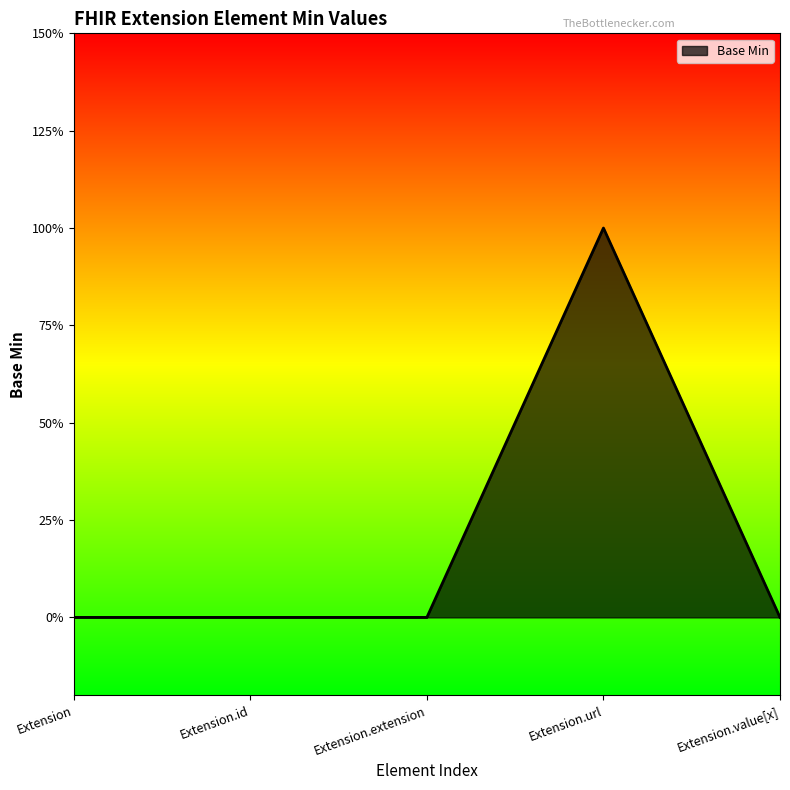

What is the change in value from Extension.url to Extension.value[x]?

-1